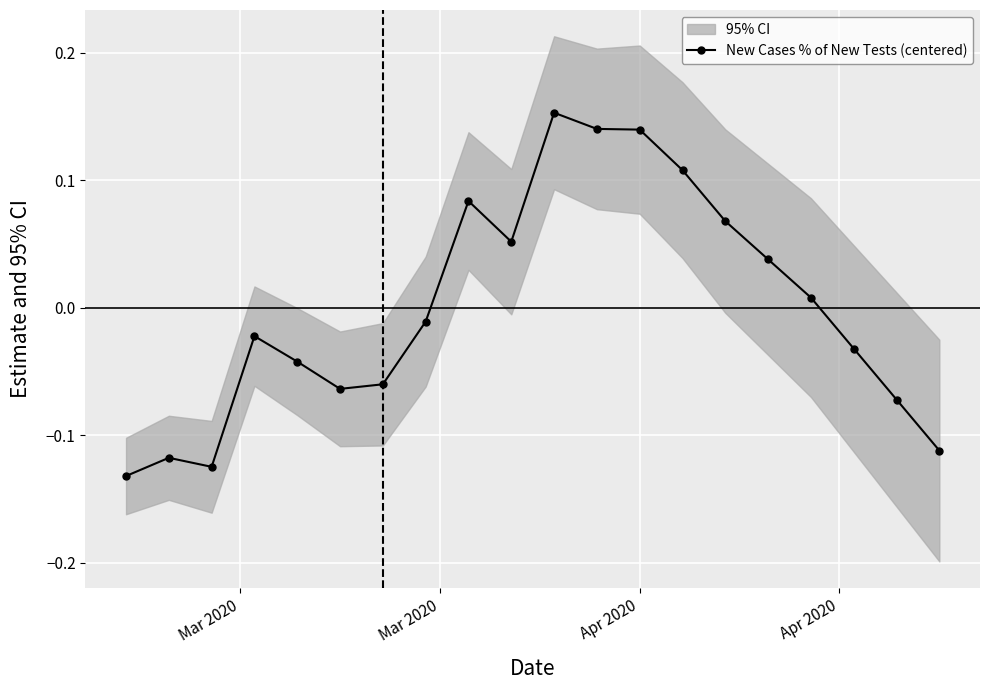

True or false: New Cases % of New Tests (centered) has more than 1 points higher than both neighbors.

True